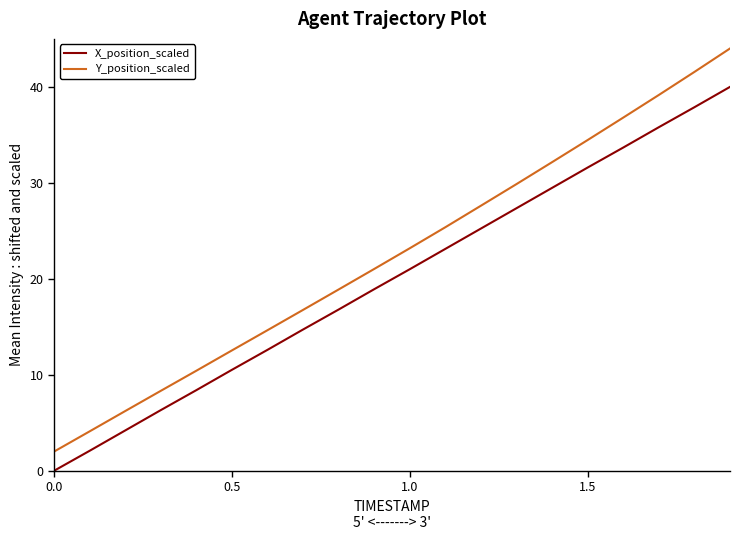

What is the difference between the maximum and minimum values in the Y_position_scaled series?

42.0